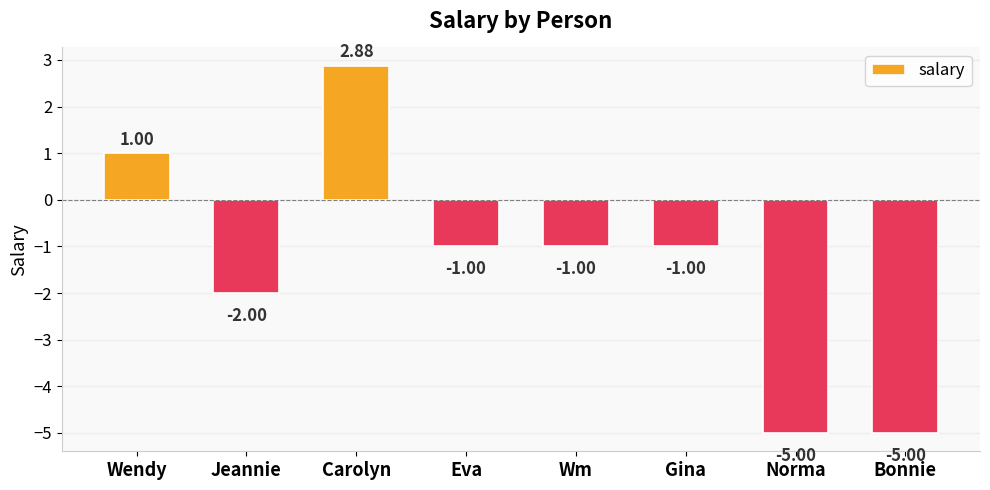

What is the change in value from Jeannie to Wm?

+1.0